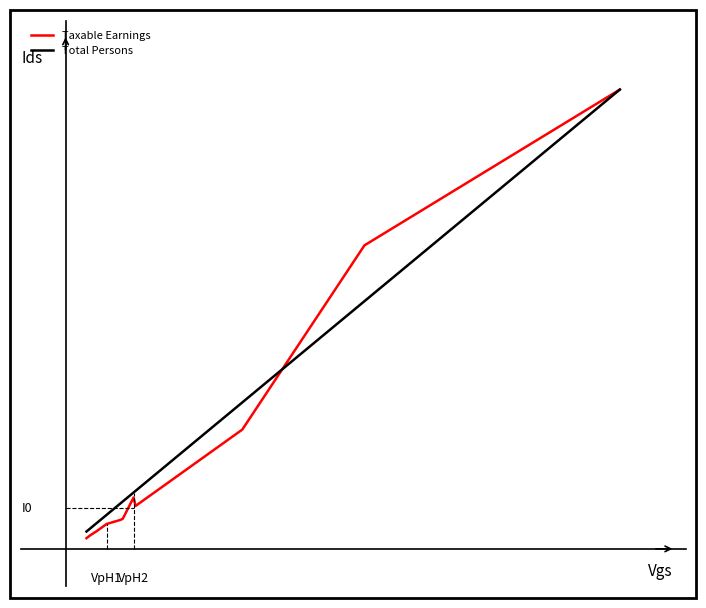

The value of Taxable Earnings at 10 is 1172265.1. True or false?

False